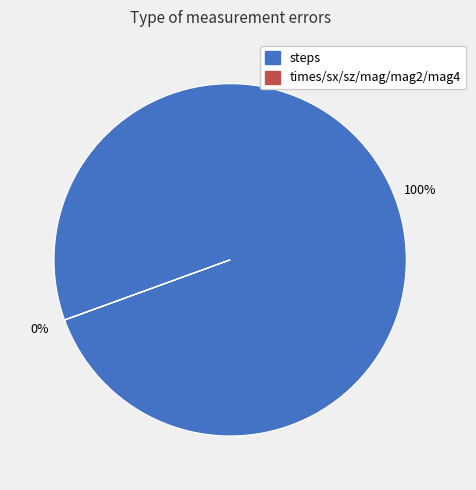

To the nearest percent, what is the difference between the largest and smallest slice percentages?

100%